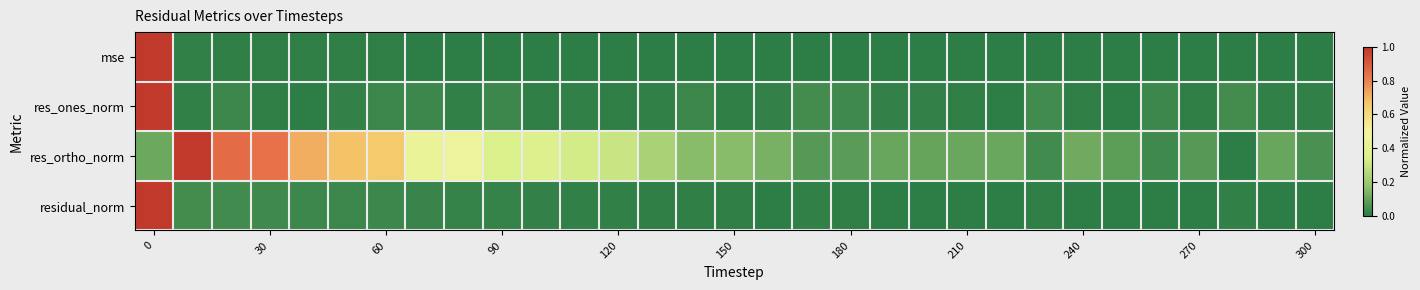

Reading left to right, what are all the values shown in this chart?

mse: 1.0	0.0	0.0	0.0	0.0	0.0	0.0	0.0	0.0	0.0	0.0	0.0	0.0	0.0	0.0	0.0	0.0	0.0	0.0	0.0	0.0	0.0	0.0	0.0	0.0	0.0	0.0	0.0	0.0	0.0	0.0
res_ones_norm: 1.0	0.0	0.0	0.0	0.0	0.0	0.0	0.0	0.0	0.0	0.0	0.0	0.0	0.0	0.0	0.0	0.0	0.0	0.0	0.0	0.0	0.0	0.0	0.0	0.0	0.0	0.0	0.0	0.0	0.0	0.0
res_ortho_norm: 0.1	1.0	0.8	0.8	0.7	0.7	0.7	0.4	0.5	0.3	0.4	0.3	0.3	0.2	0.2	0.2	0.1	0.1	0.1	0.1	0.1	0.1	0.1	0.0	0.1	0.1	0.0	0.1	0.0	0.1	0.1
residual_norm: 1.0	0.0	0.0	0.0	0.0	0.0	0.0	0.0	0.0	0.0	0.0	0.0	0.0	0.0	0.0	0.0	0.0	0.0	0.0	0.0	0.0	0.0	0.0	0.0	0.0	0.0	0.0	0.0	0.0	0.0	0.0